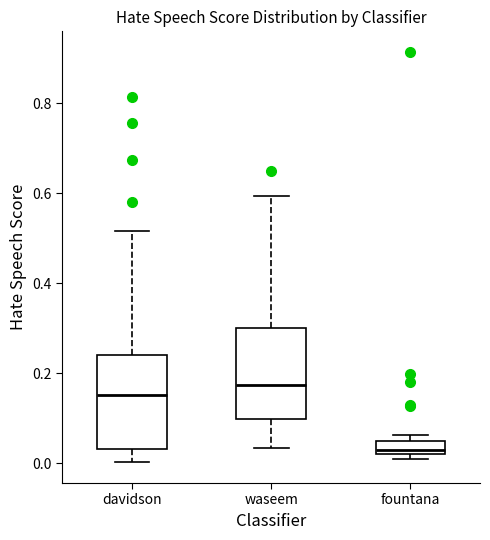

Which box's median line is the highest?

waseem